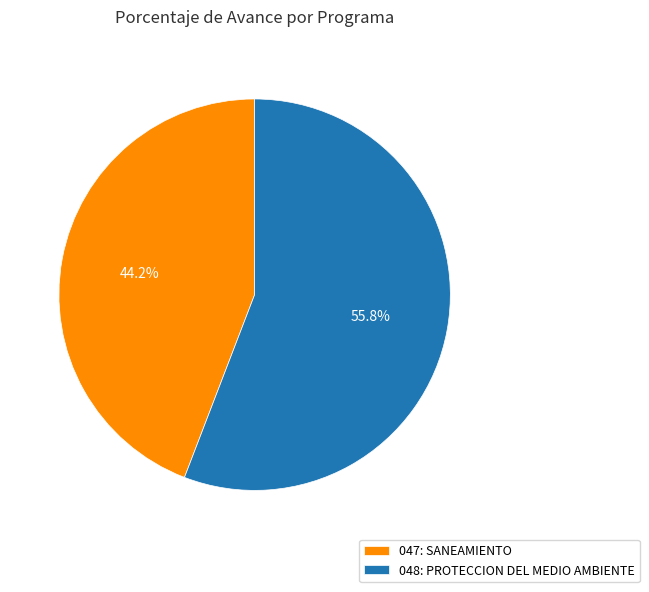

How many segments does this pie chart have?

2